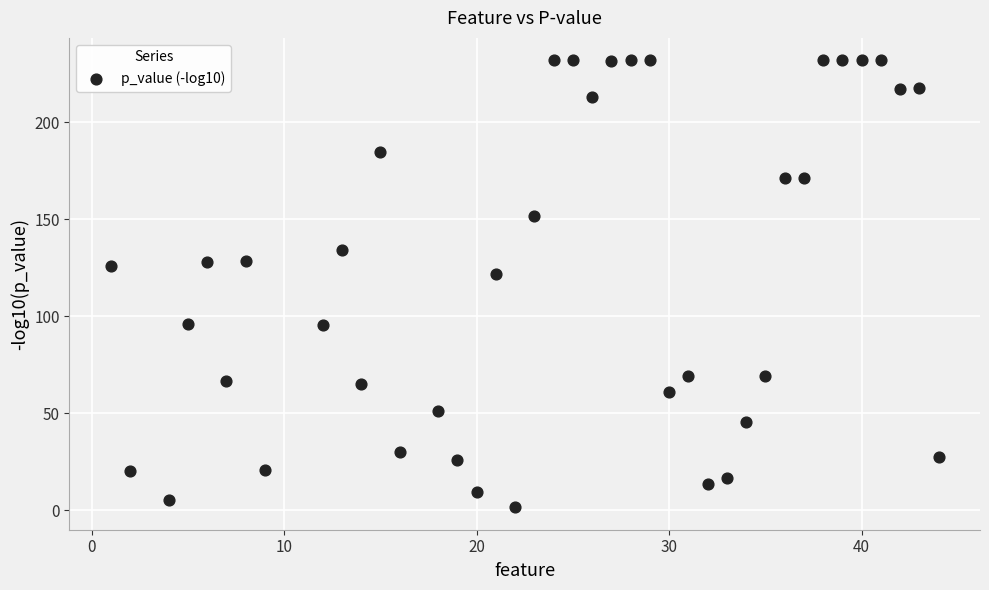

What Y value in the scatter plot is closest to 116?

121.7